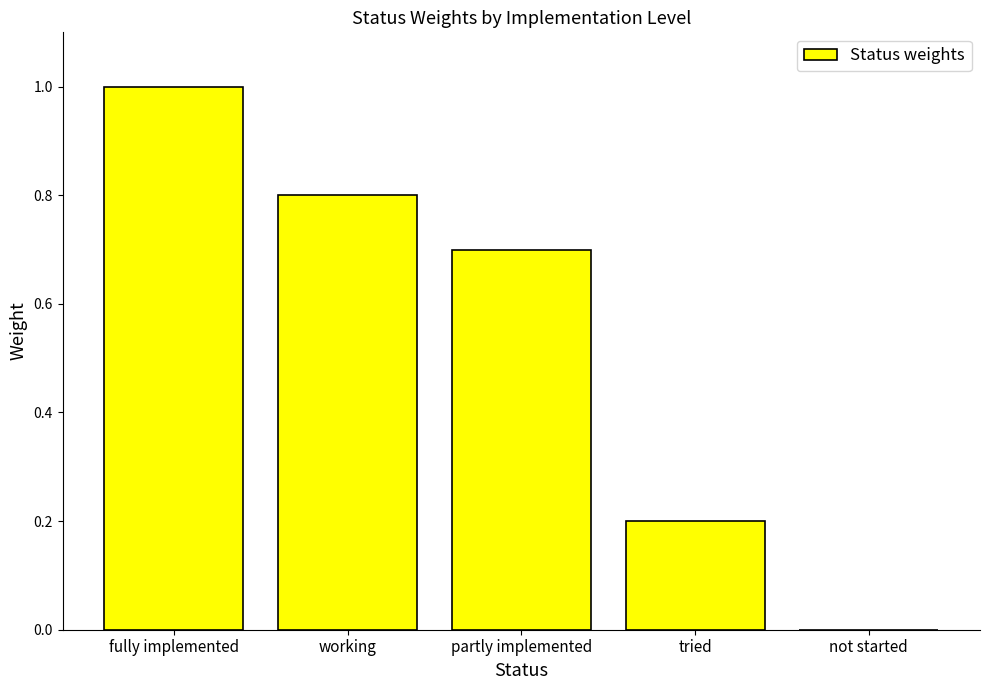

Which has a higher value, partly implemented or not started?

partly implemented